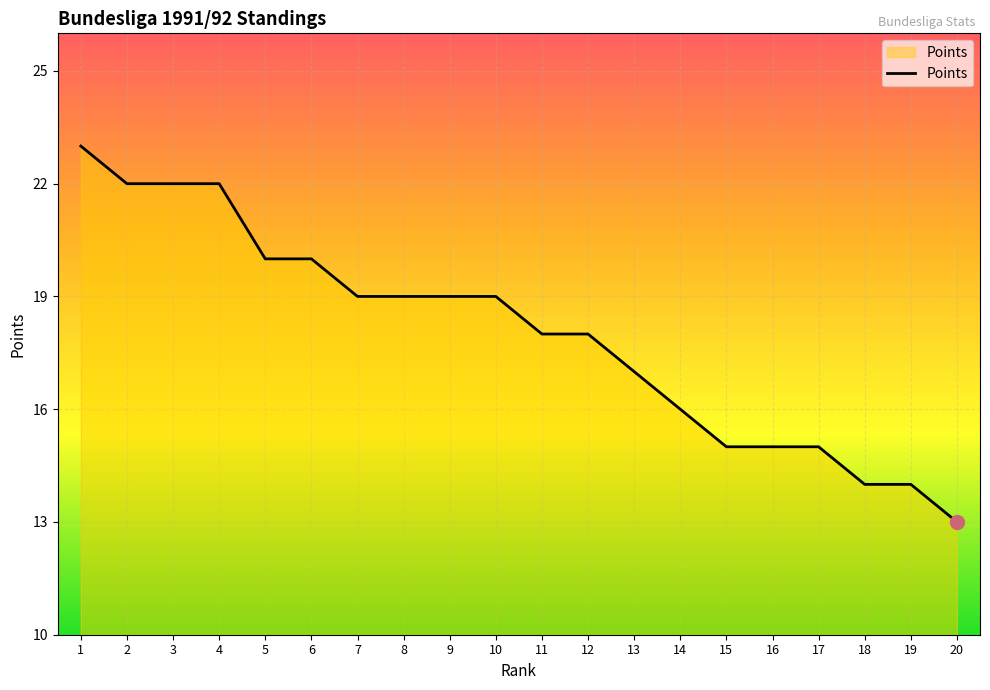

What is the smallest value displayed?

13